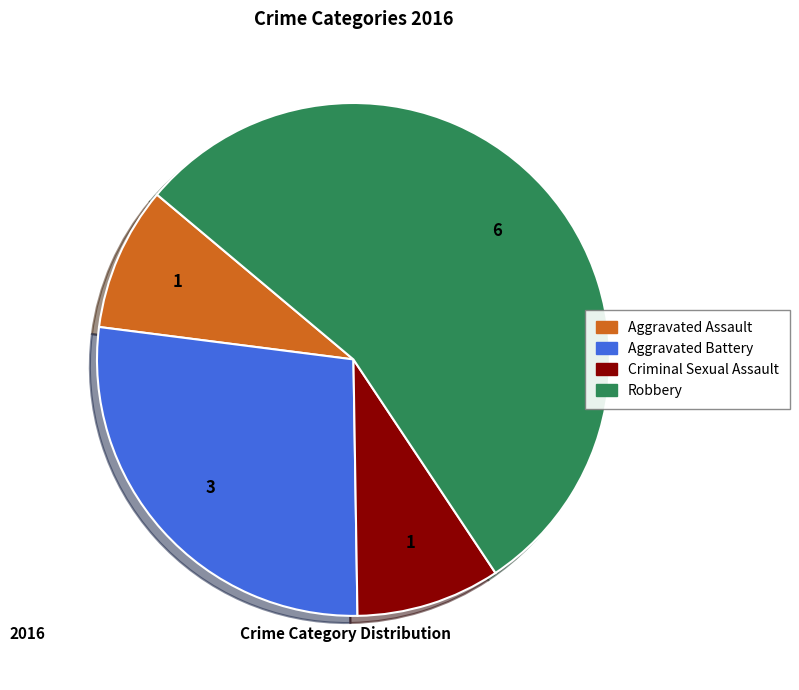

The Aggravated Assault slice represents 19% of the pie. True or false?

False